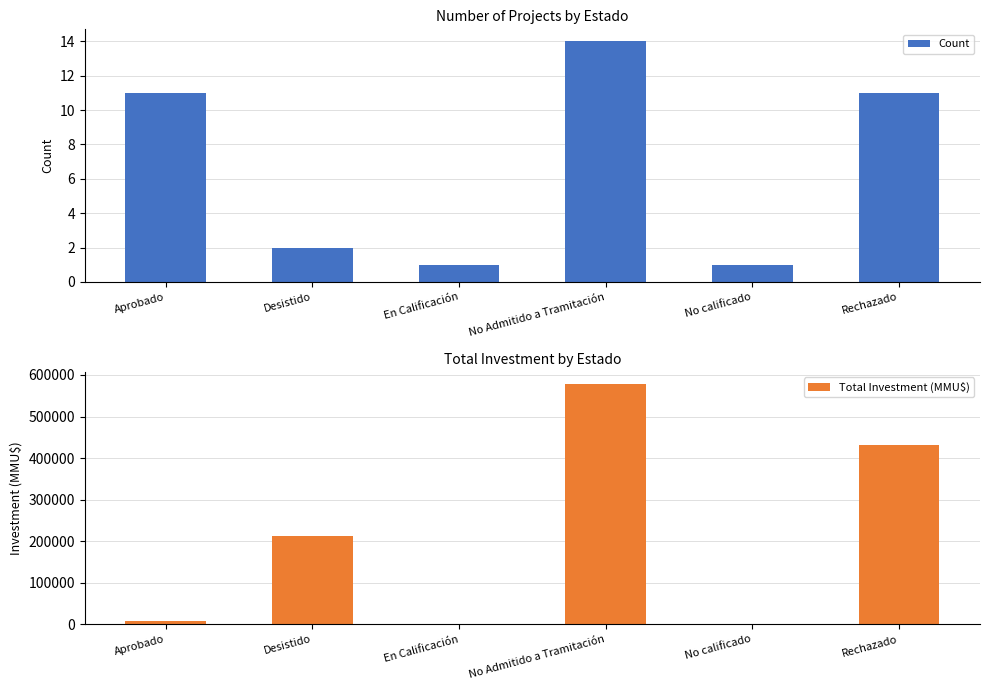

What is the difference between the maximum and second lowest values in the Total Investment (MMU$) series?

578200